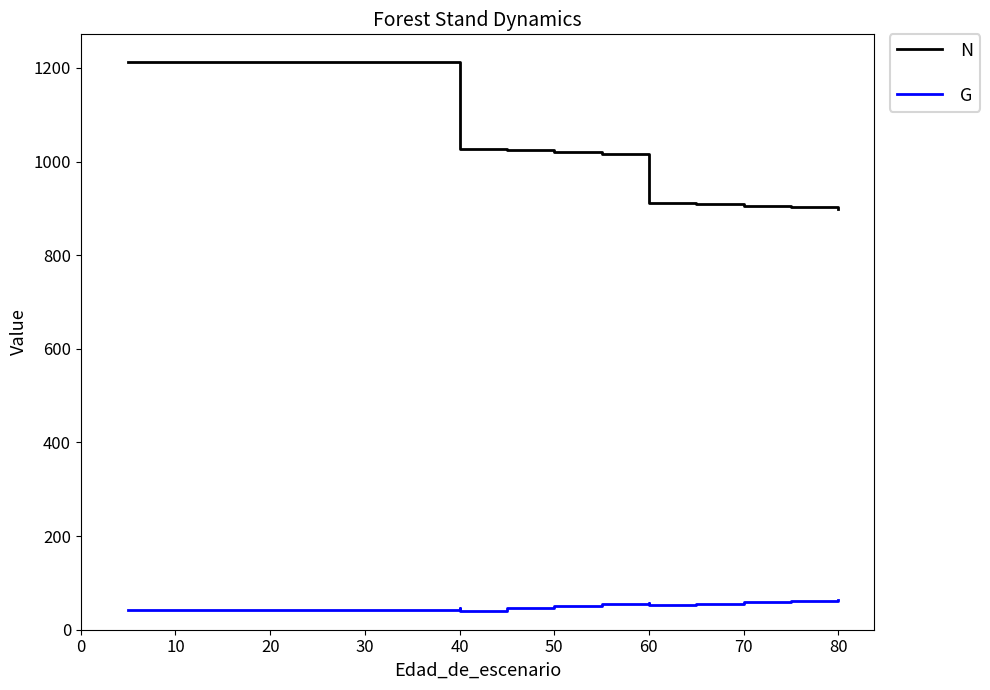

Reading right to left, list all the values displayed in this chart.

N: 899.7	902.8	905.9	909.0	912.2	1013.5	1017.0	1020.5	1024.1	1027.6	1208.9	1213.1	1213.1	1213.1	1213.1	1213.1	1213.1	1213.1	1213.1
G: 63.8	61.3	58.5	55.5	52.1	57.9	54.2	50.1	45.5	40.3	47.4	41.4	41.4	41.4	41.4	41.4	41.4	41.4	41.4